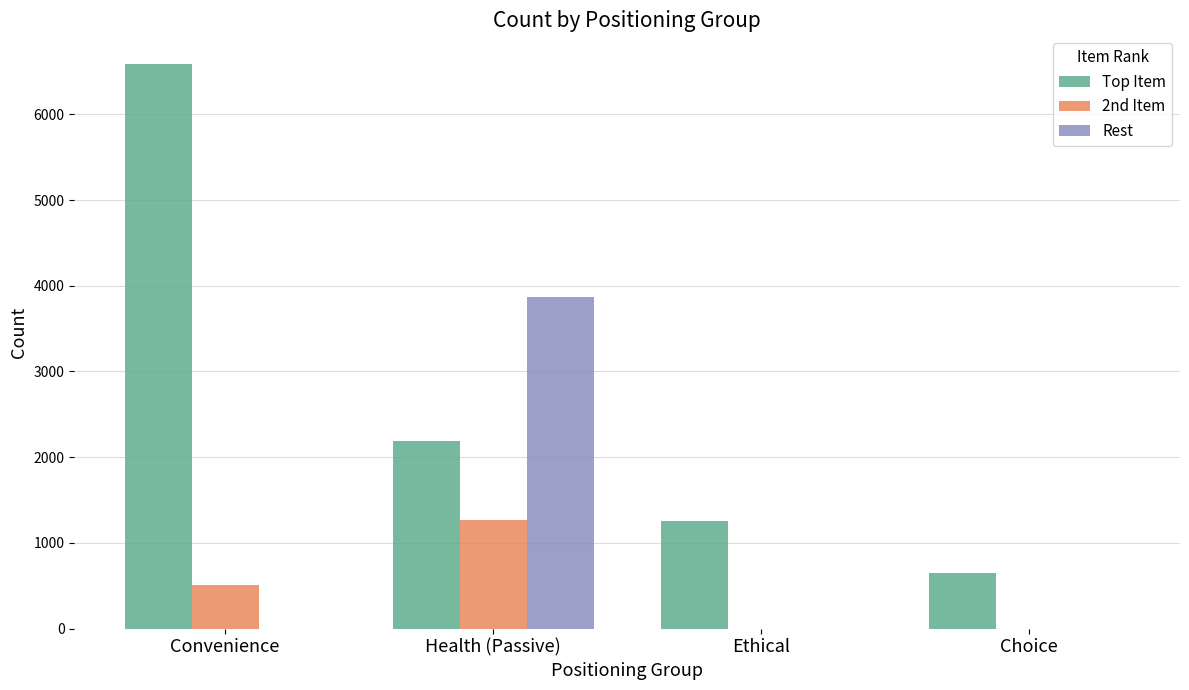

Reading left to right, what are all the values shown in this chart?

Top Item: 6592	2191	1250	645
2nd Item: 510	1263	0	0
Rest: 0	3865	0	0